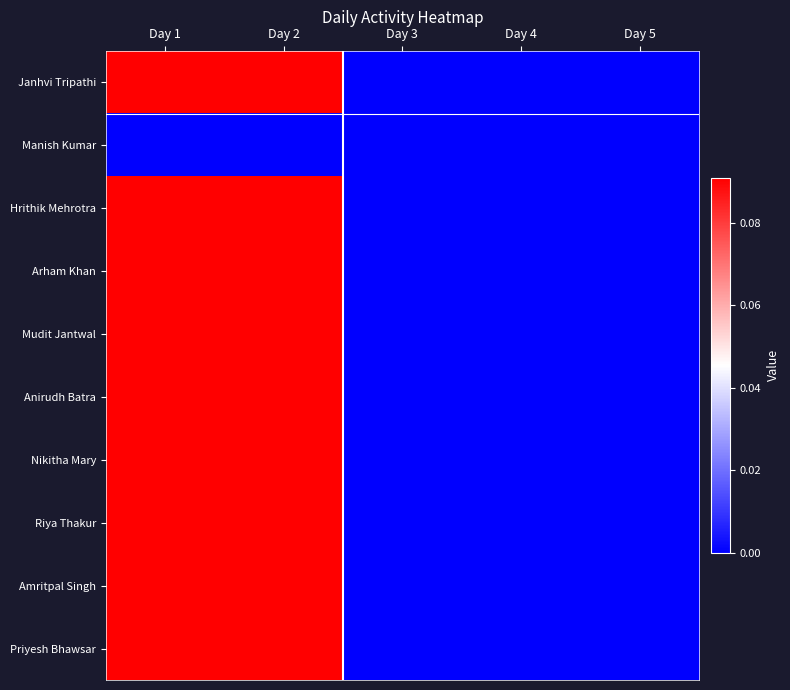

Reading right to left, extract all data points from this chart.

Janhvi Tripathi: Day 5=0.0	Day 4=0.0	Day 3=0.0	Day 2=0.1	Day 1=0.1
Manish Kumar: Day 5=0.0	Day 4=0.0	Day 3=0.0	Day 2=0.0	Day 1=0.0
Hrithik Mehrotra: Day 5=0.0	Day 4=0.0	Day 3=0.0	Day 2=0.1	Day 1=0.1
Arham Khan: Day 5=0.0	Day 4=0.0	Day 3=0.0	Day 2=0.1	Day 1=0.1
Mudit Jantwal: Day 5=0.0	Day 4=0.0	Day 3=0.0	Day 2=0.1	Day 1=0.1
Anirudh Batra: Day 5=0.0	Day 4=0.0	Day 3=0.0	Day 2=0.1	Day 1=0.1
Nikitha Mary: Day 5=0.0	Day 4=0.0	Day 3=0.0	Day 2=0.1	Day 1=0.1
Riya Thakur: Day 5=0.0	Day 4=0.0	Day 3=0.0	Day 2=0.1	Day 1=0.1
Amritpal Singh: Day 5=0.0	Day 4=0.0	Day 3=0.0	Day 2=0.1	Day 1=0.1
Priyesh Bhawsar: Day 5=0.0	Day 4=0.0	Day 3=0.0	Day 2=0.1	Day 1=0.1